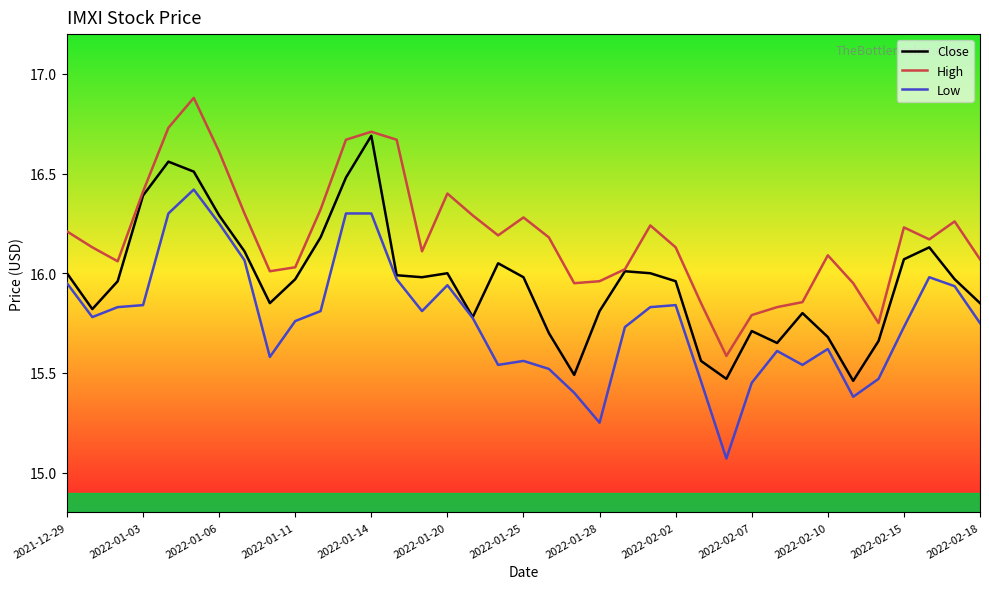

List the series in order of their peak value, highest first.

High, Close, Low